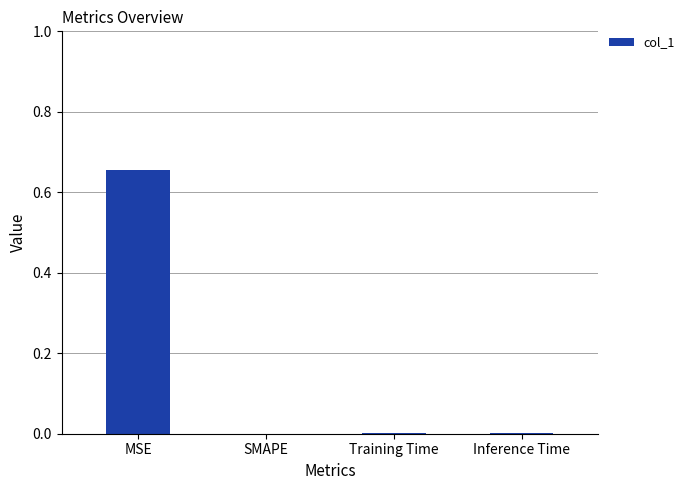

Which label corresponds to the largest value in the chart?

MSE